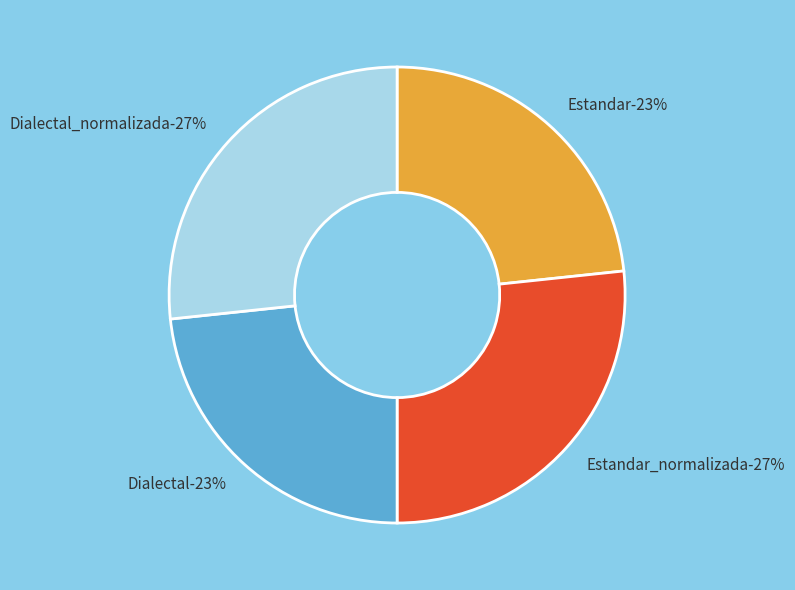

How many segments does this pie chart have?

4